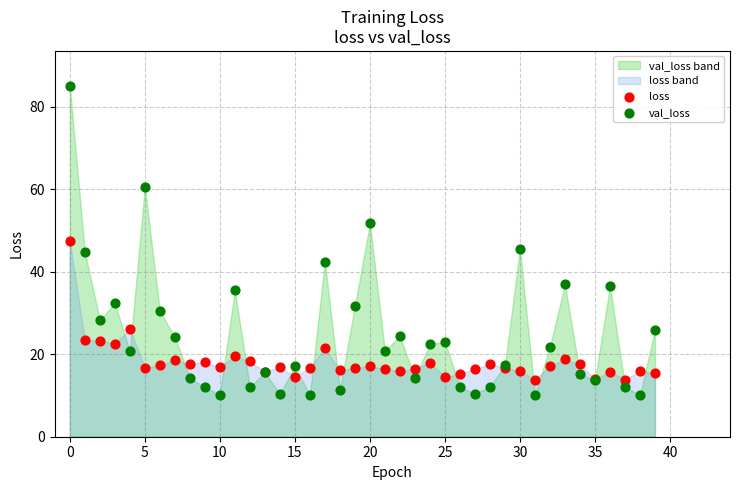

Which series contains the lowest Y value?

val_loss